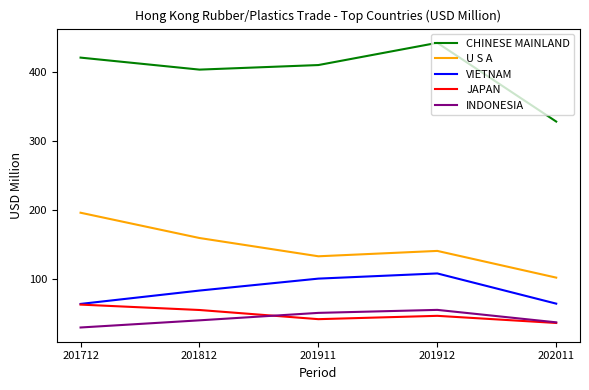

What is the spread (max minus min) of values at 201912?

396.1